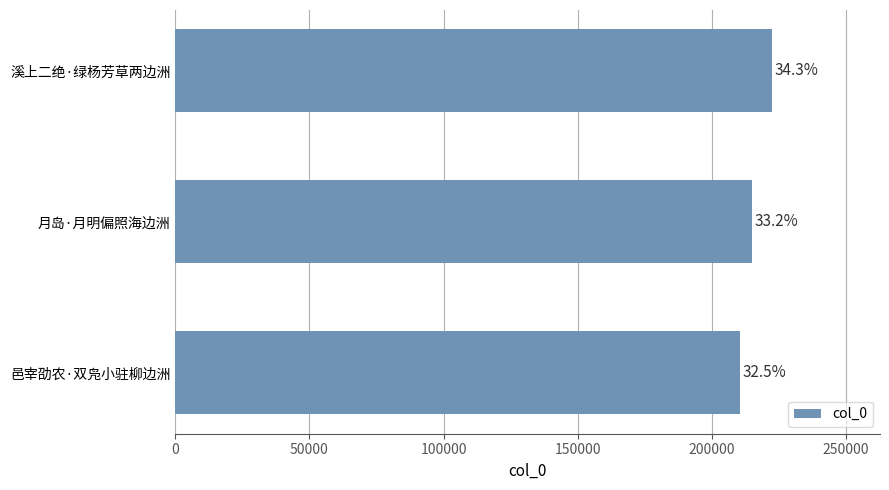

How many bars are there in total?

3